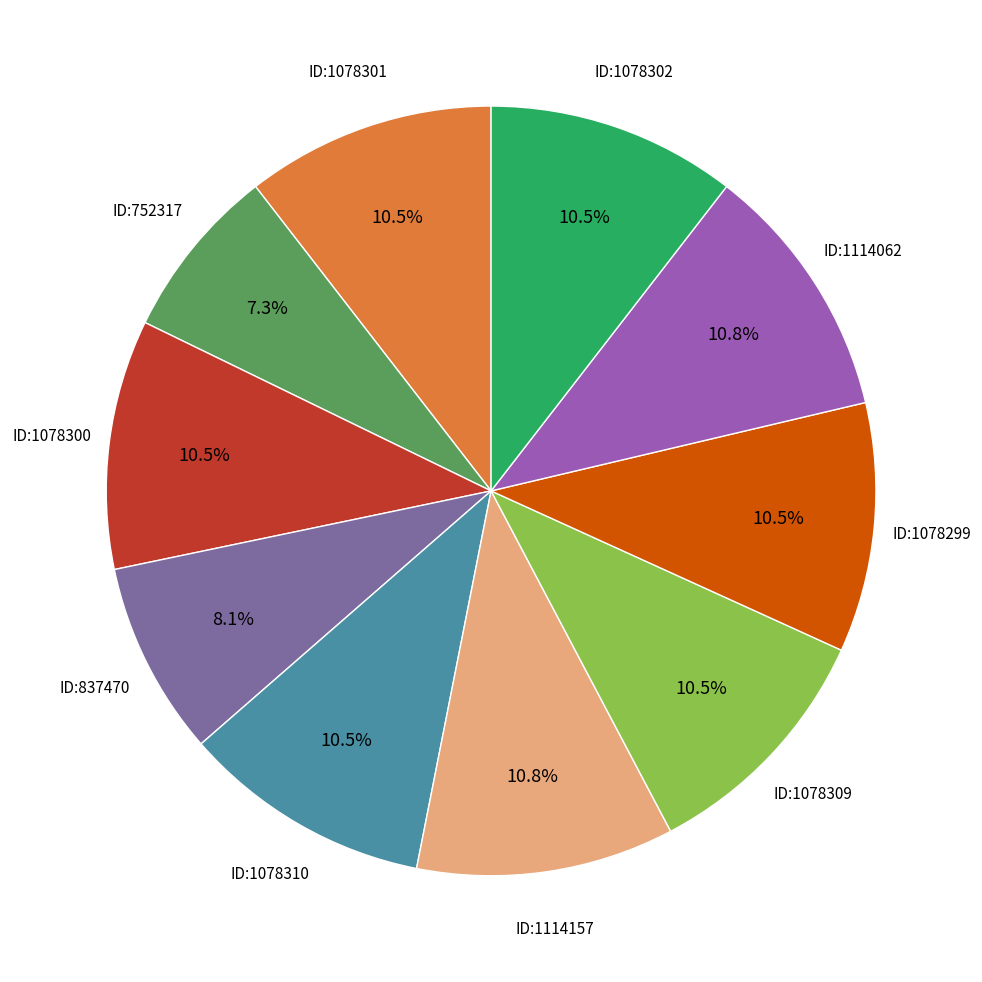

Is there any slice that represents more than half of the pie?

No